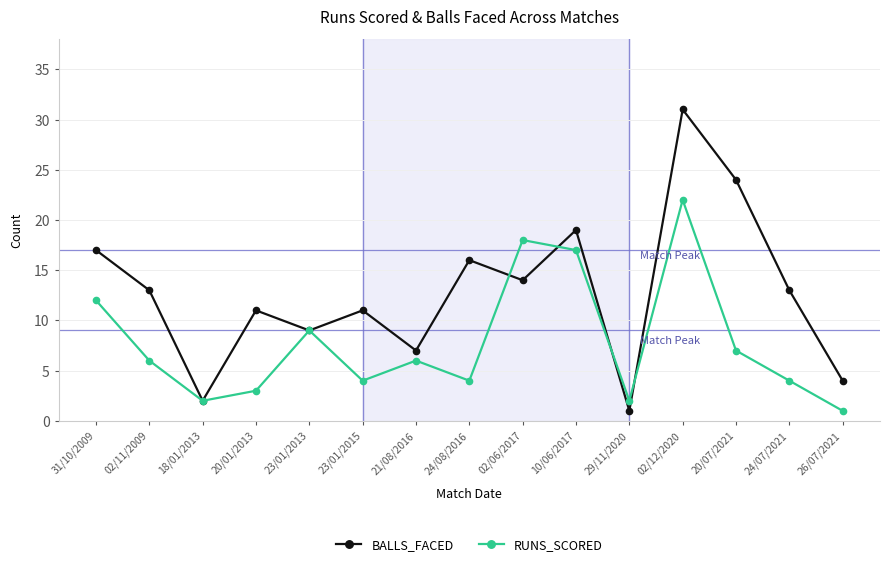

Is it true that RUNS_SCORED equals 12 at 31/10/2009?

True